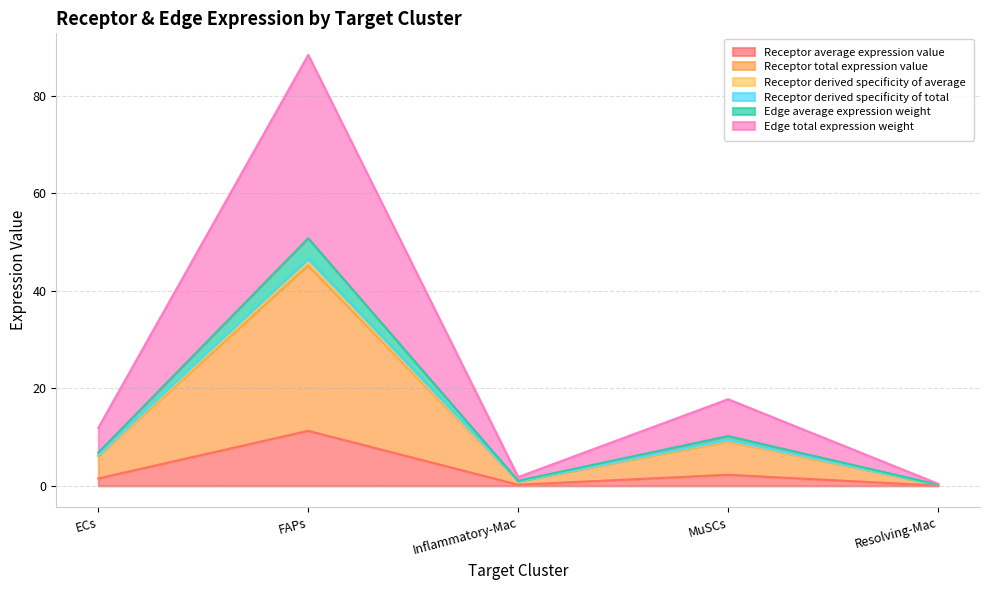

Which series has the widest spread of values?

Edge total expression weight